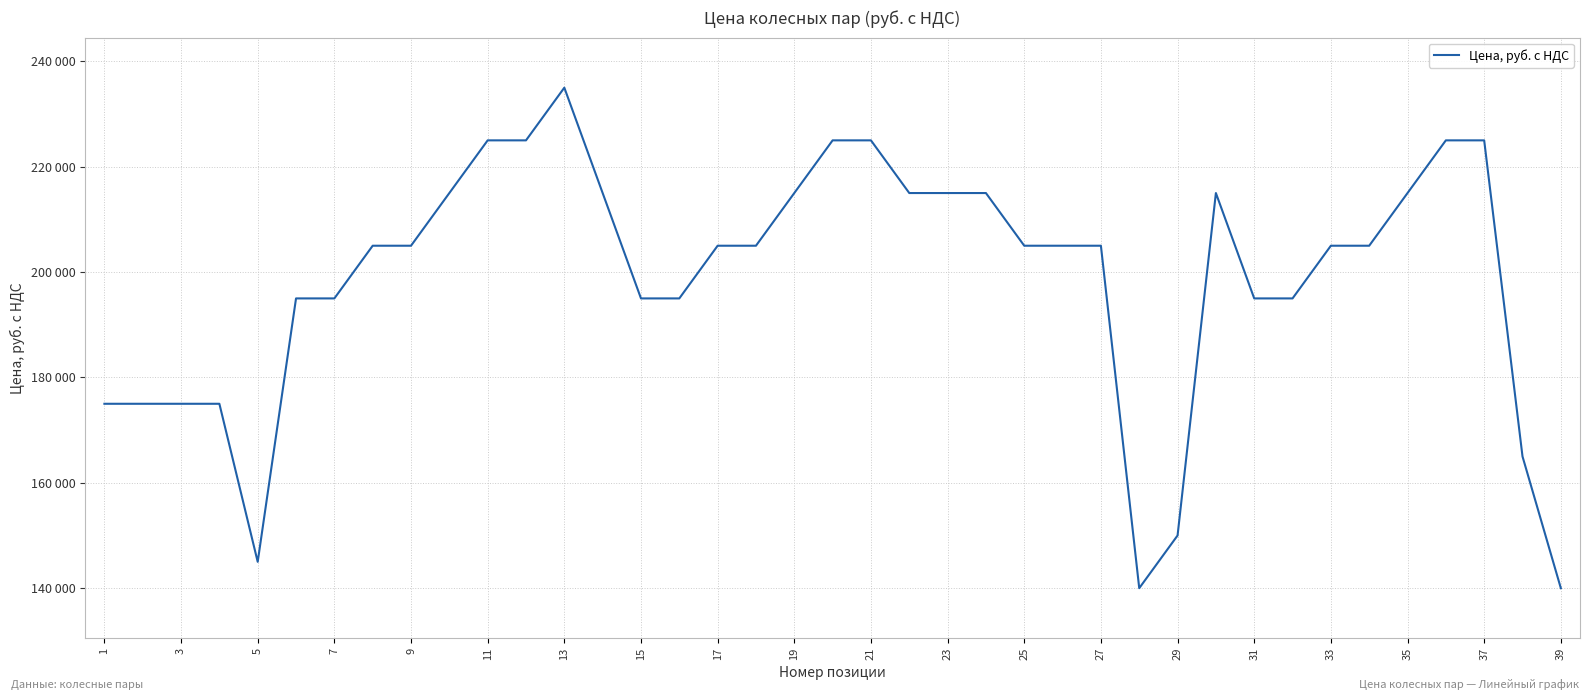

Is this an area chart (filled region under the line)?

No